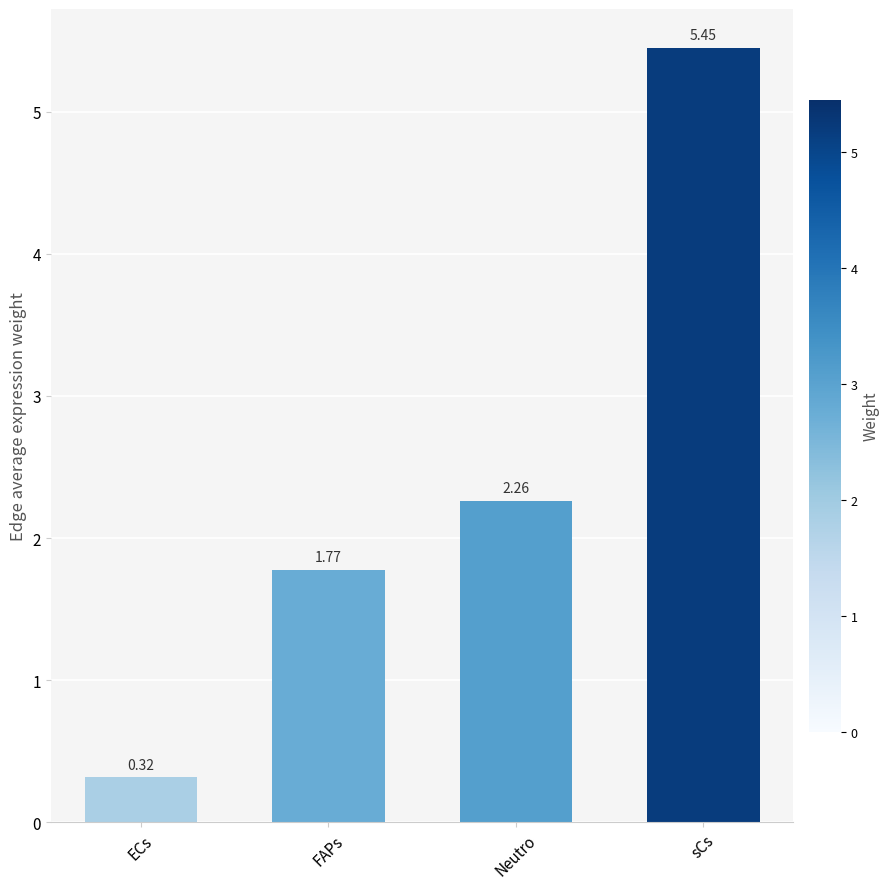

What is the average value?

2.5